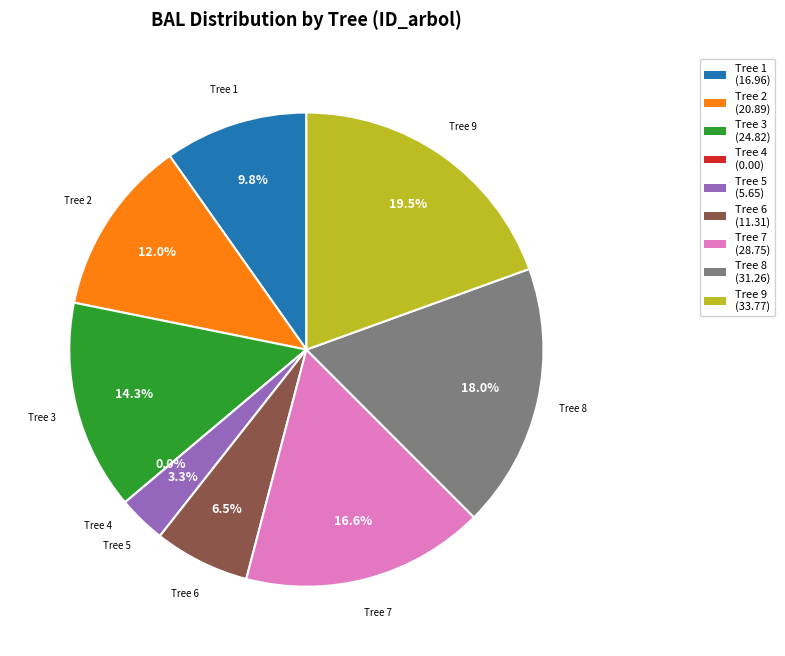

Rank the categories by value from lowest to highest.

4, 5, 6, 1, 2, 3, 7, 8, 9